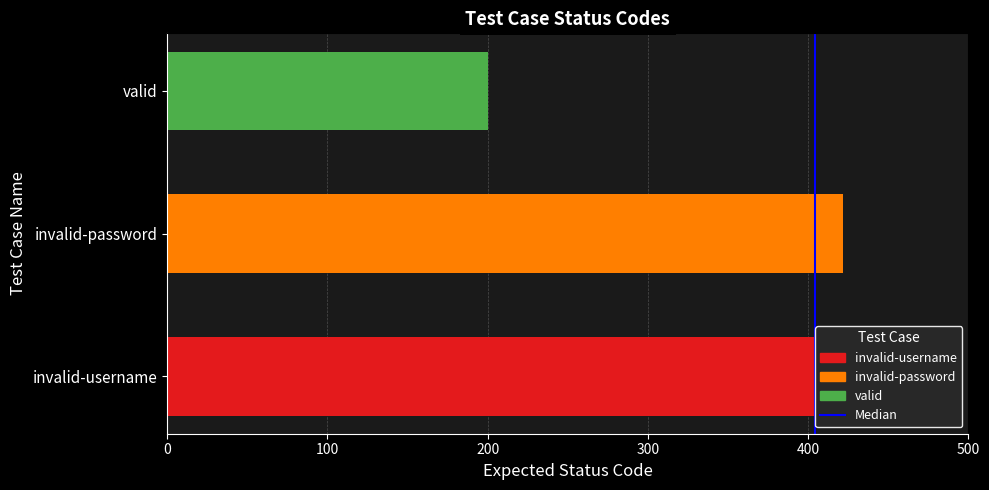

What is the smallest value displayed?

200